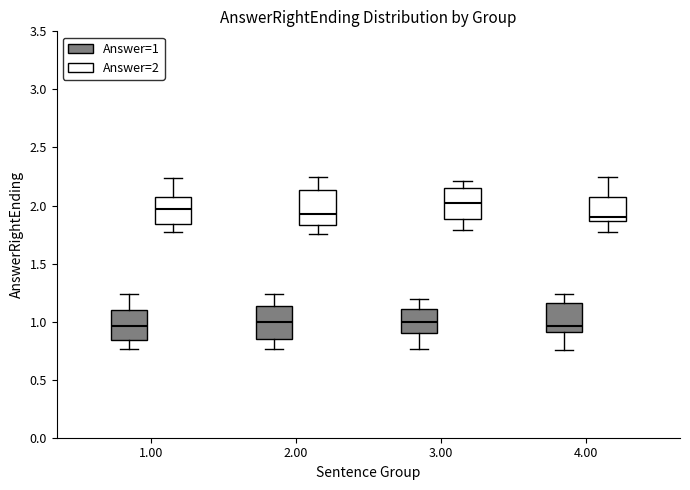

Reading left to right, transcribe this box plot: for each box, give where its median line is, the range the box spans, and where its two whiskers end, as read against the y-axis. The values are not printed on the chart, so give them approximately, as read against the axis.

1.00 (Answer=1): median 0.95, box 0.85 to 1.10, whiskers 0.75 to 1.25
1.00 (Answer=2): median 1.95, box 1.85 to 2.05, whiskers 1.75 to 2.25
2.00 (Answer=1): median 1.00, box 0.85 to 1.15, whiskers 0.75 to 1.25
2.00 (Answer=2): median 1.95, box 1.85 to 2.15, whiskers 1.75 to 2.25
3.00 (Answer=1): median 1.00, box 0.90 to 1.10, whiskers 0.75 to 1.20
3.00 (Answer=2): median 2.00, box 1.90 to 2.15, whiskers 1.80 to 2.20
4.00 (Answer=1): median 0.95, box 0.90 to 1.15, whiskers 0.75 to 1.25
4.00 (Answer=2): median 1.90, box 1.85 to 2.05, whiskers 1.75 to 2.25